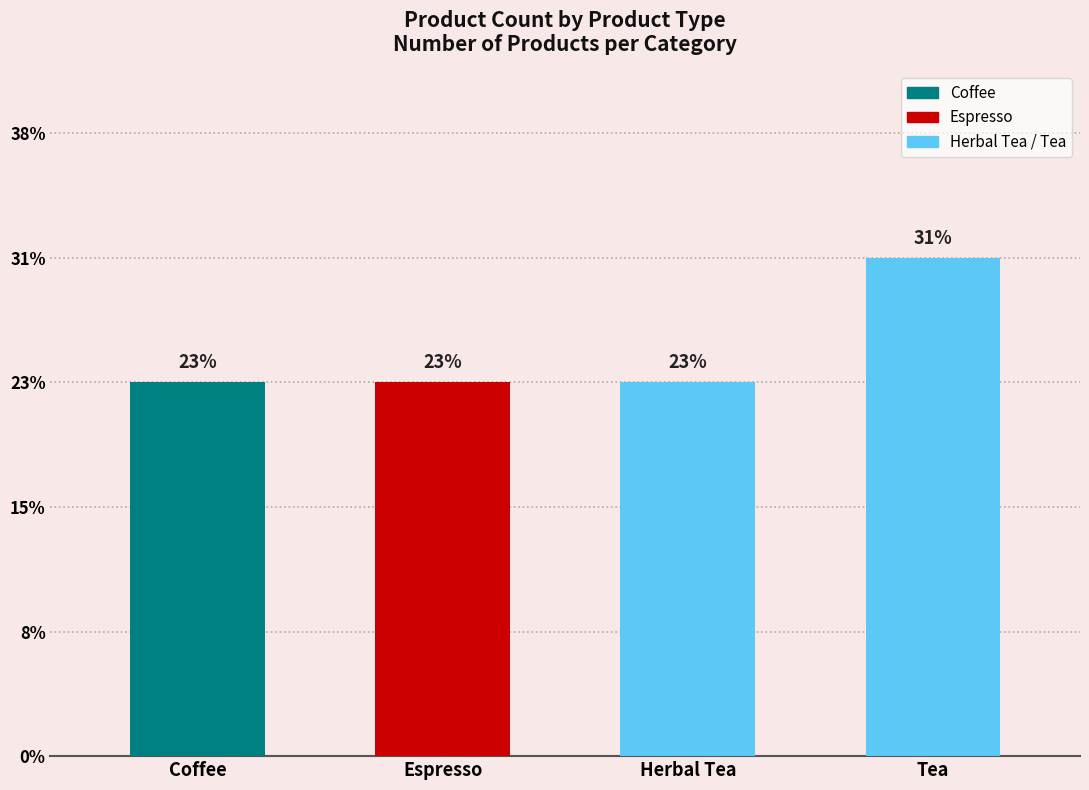

Between Tea and Espresso, which is larger?

Tea